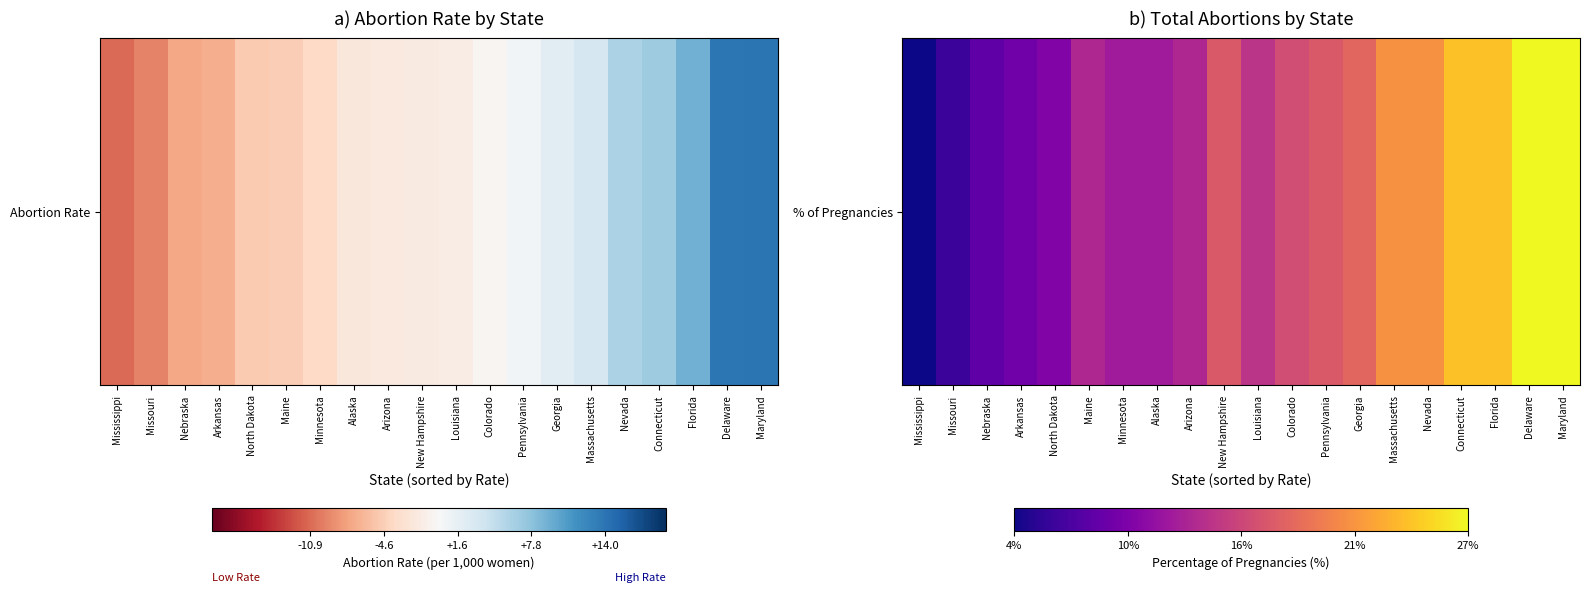

Reading left to right, what are all the values shown in this chart?

4	6	8	9	10	13	12	12	13	17	14	16	17	18	21	21	24	24	27	27